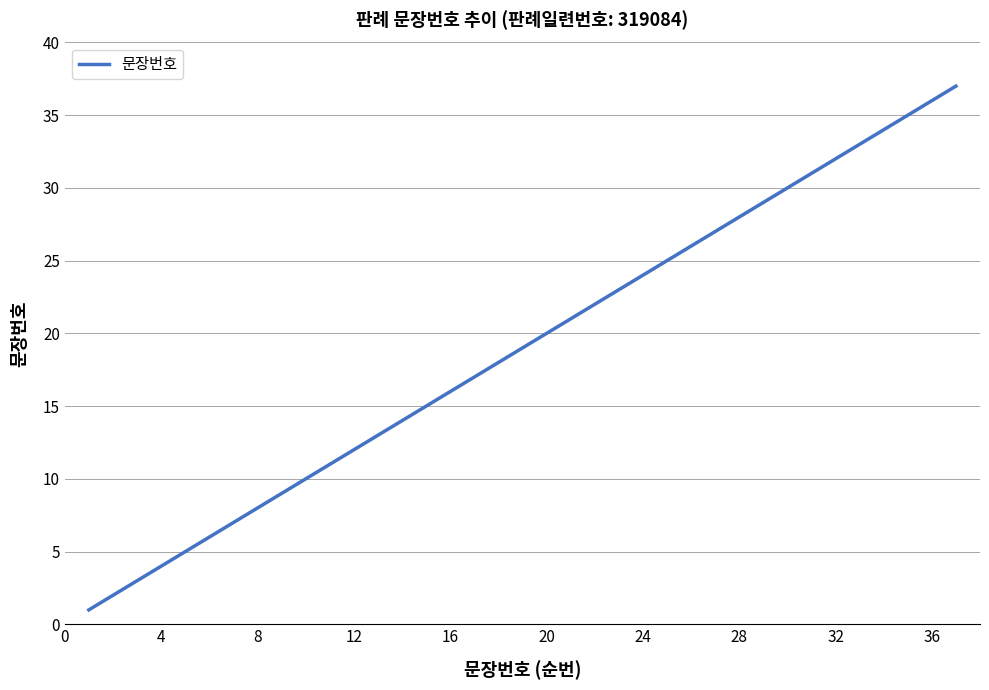

What is the greatest value displayed?

37